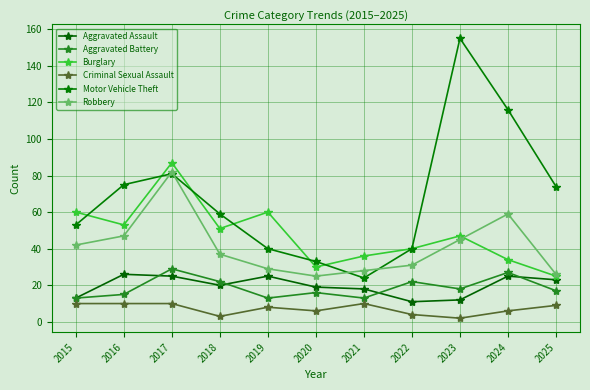

At which label is Burglary closest to 56?

2016